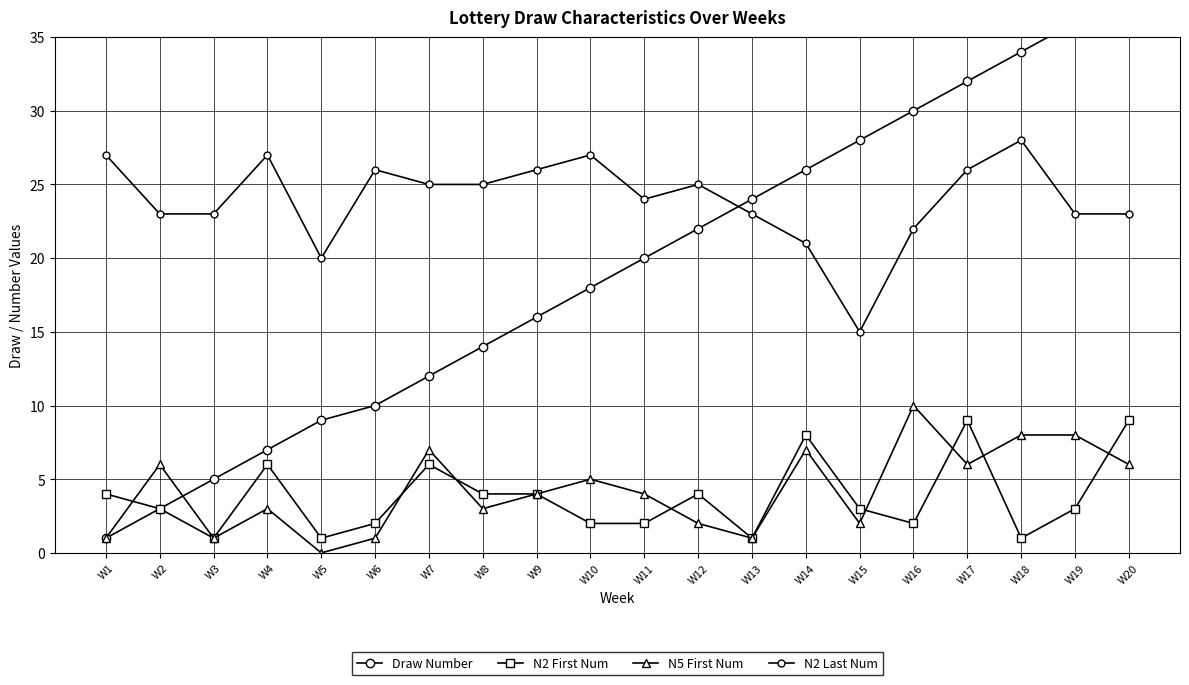

True or false: N2 Last Num has a value of 10 at W18.

False